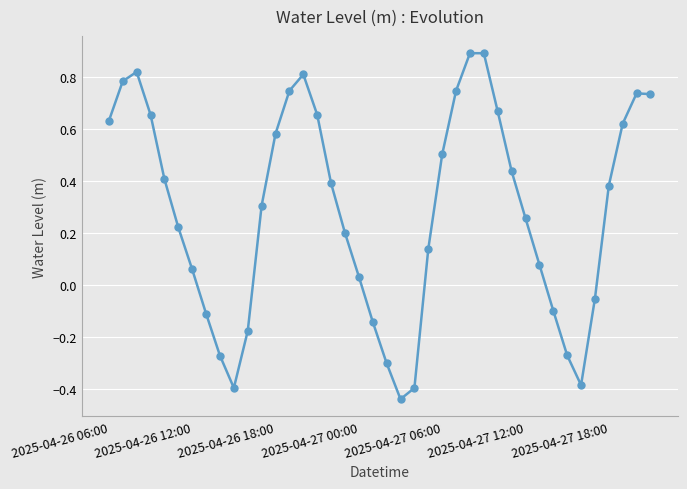

What is the value of the 27th point from the left?

0.9